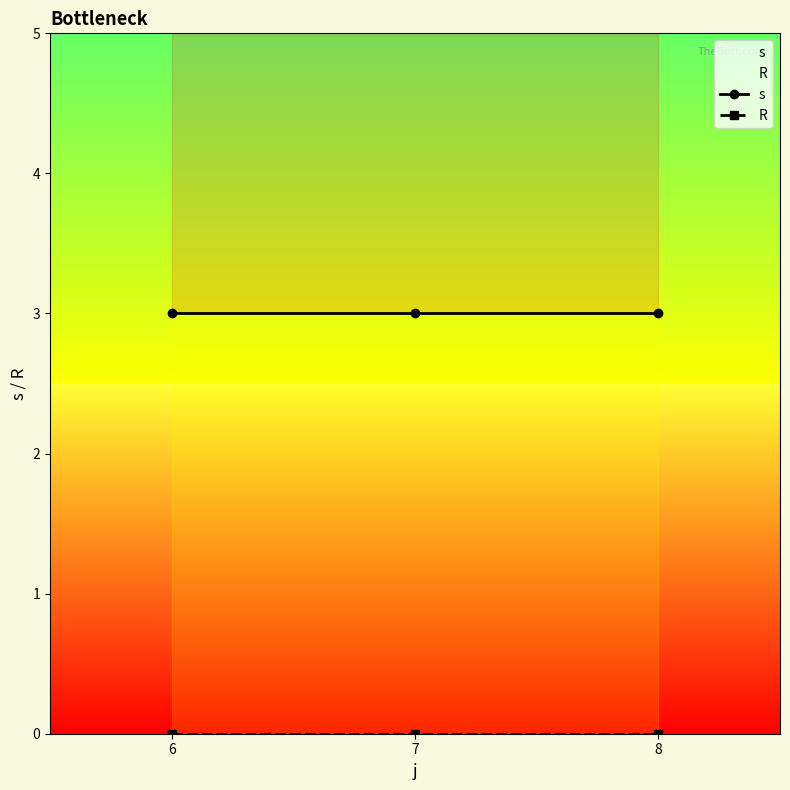

How many lines are shown in the chart?

2